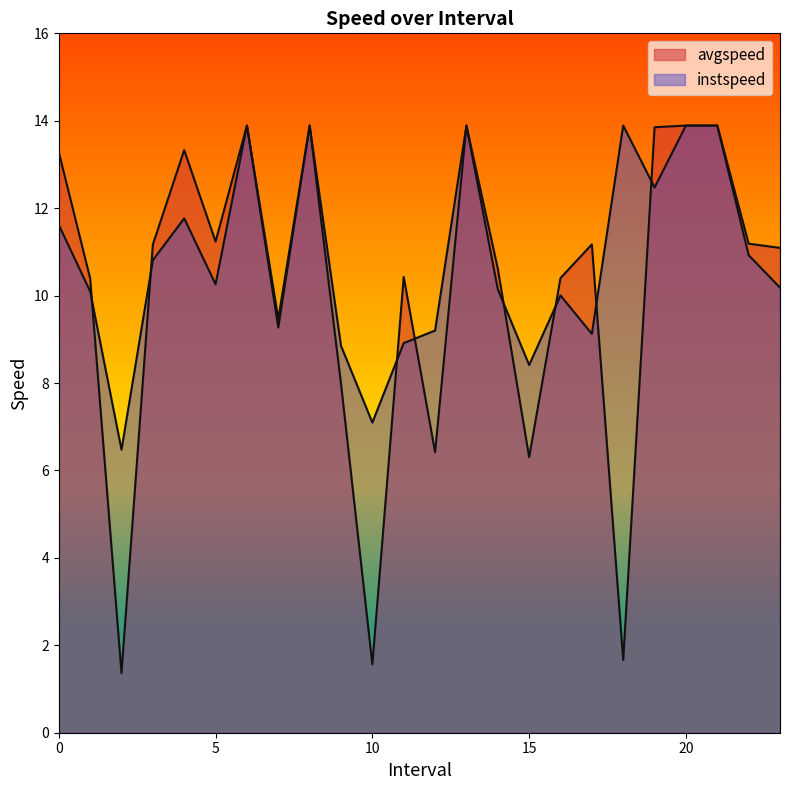

What is the label of the 17th point from the left?

16.0